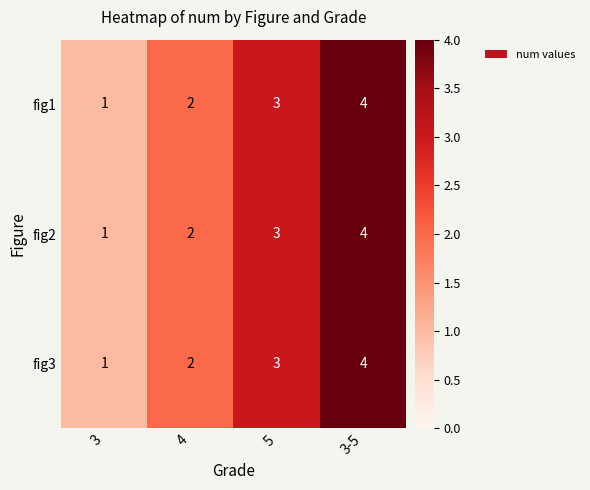

Is it true that fig1 equals 3 at 5?

True